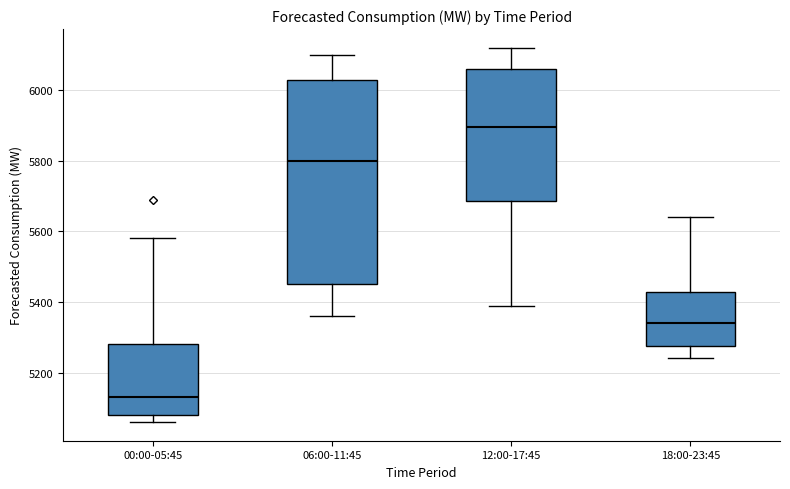

Reading left to right, read every box against the y-axis: the position of its median line, the range the box covers, and the ends of its whiskers. The values are not printed on the chart, so give them approximately, as read against the axis.

00:00-05:45: median 5140, box 5080 to 5280, whiskers 5060 to 5580
06:00-11:45: median 5800, box 5460 to 6020, whiskers 5360 to 6100
12:00-17:45: median 5900, box 5680 to 6060, whiskers 5400 to 6120
18:00-23:45: median 5340, box 5280 to 5420, whiskers 5240 to 5640